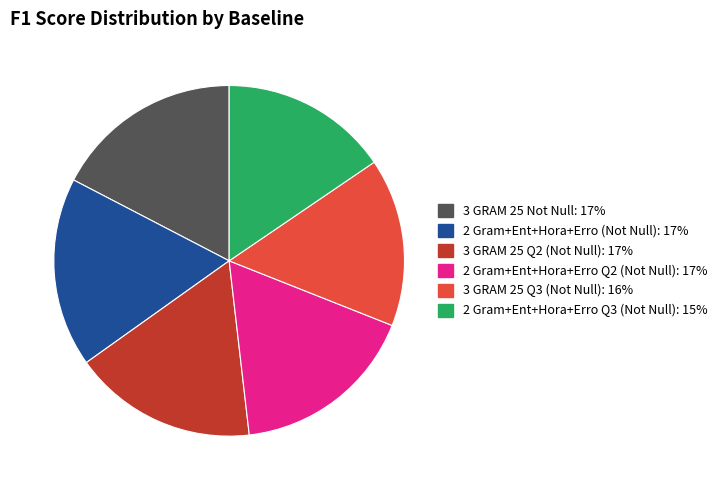

Is there any slice that represents more than half of the pie?

No